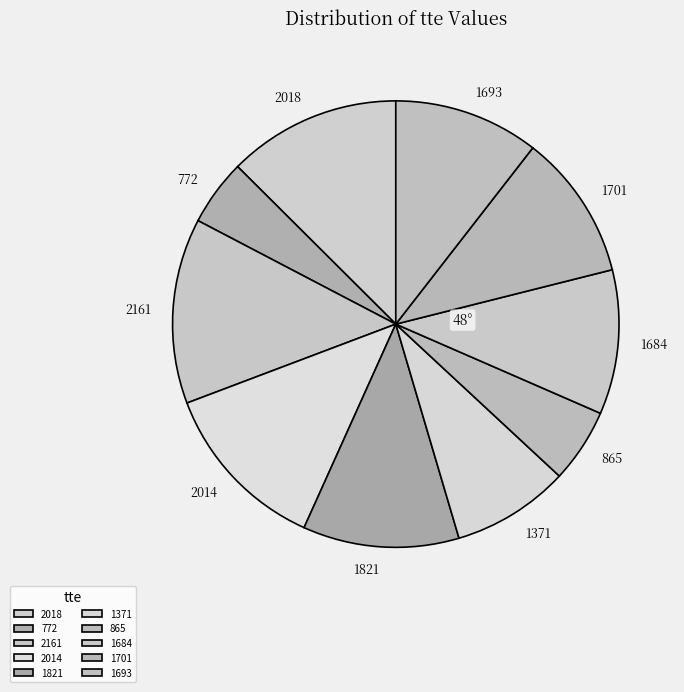

Approximately how many times larger is the value at 1701 compared to 1371?

1.2